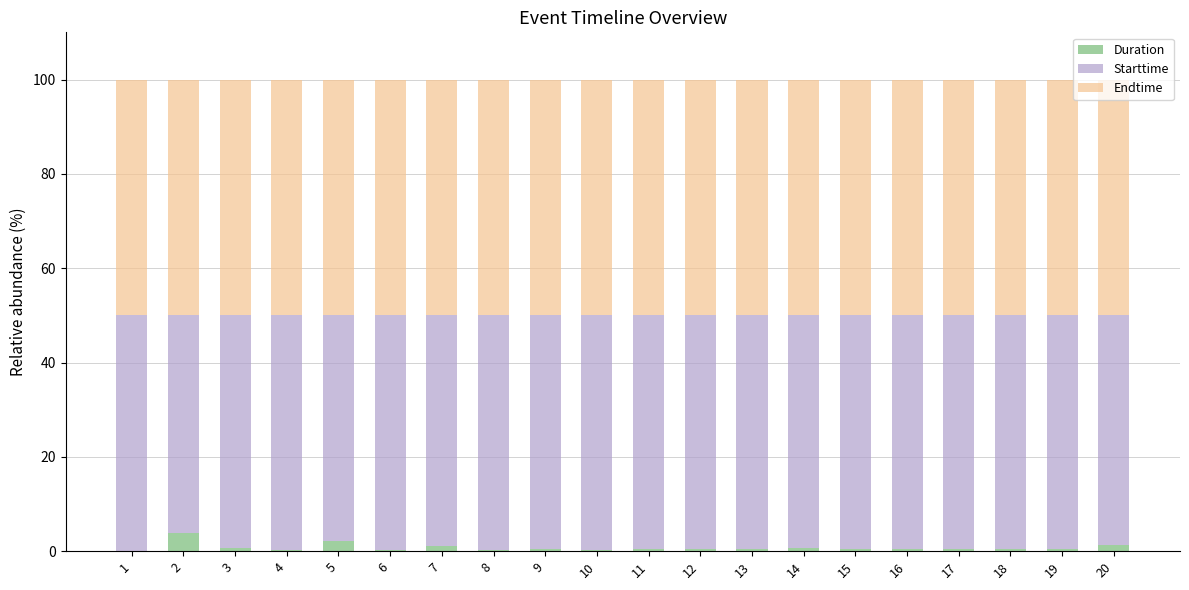

What is the maximum value for Duration?

3.9